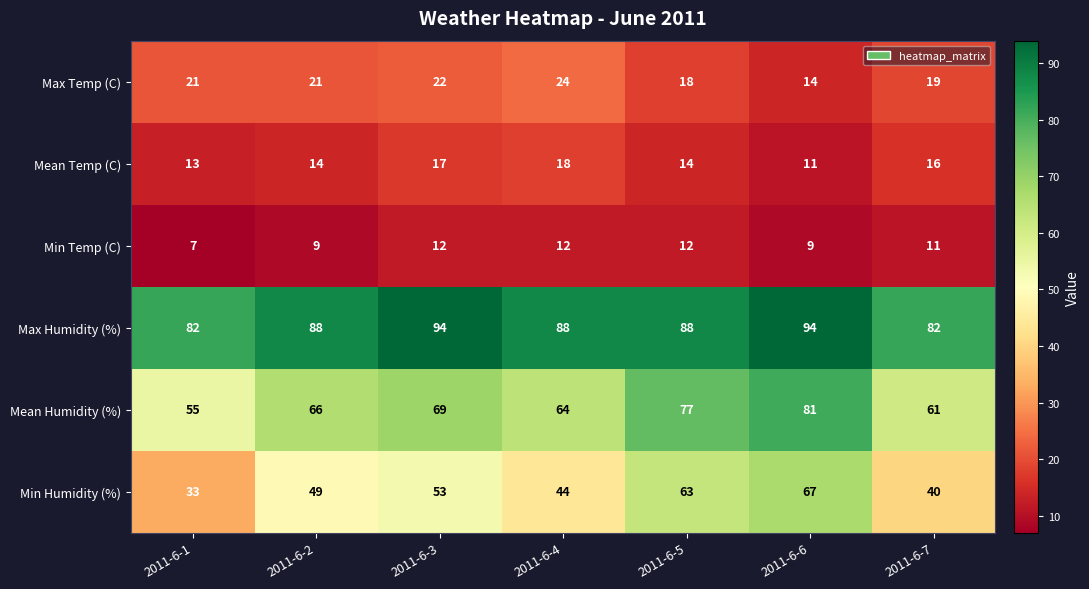

What is the total value across all series at 2011-6-3?

267